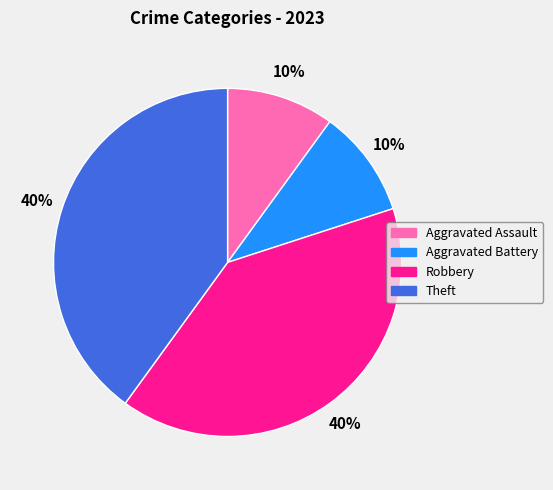

To the nearest percent, what is the combined percentage of Aggravated Assault and Robbery?

50%